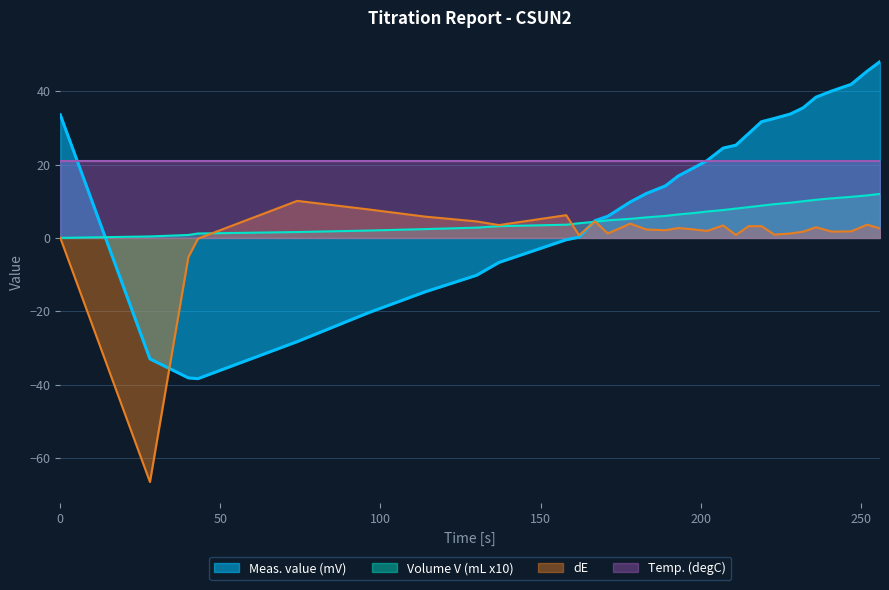

How many data points does each series have?

31